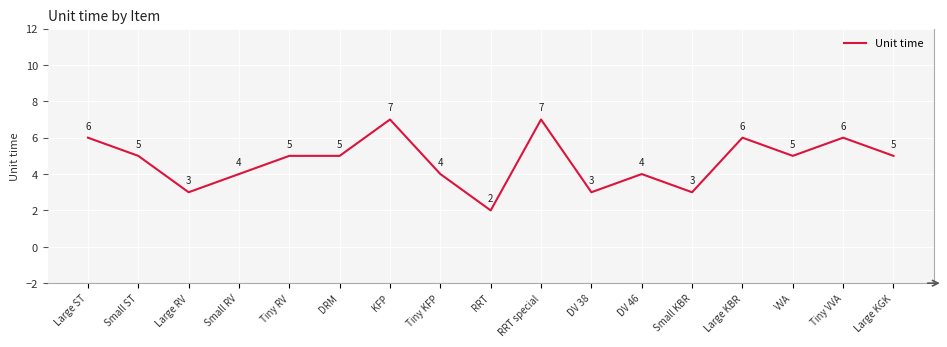

What position from the left is Large KGK?

17